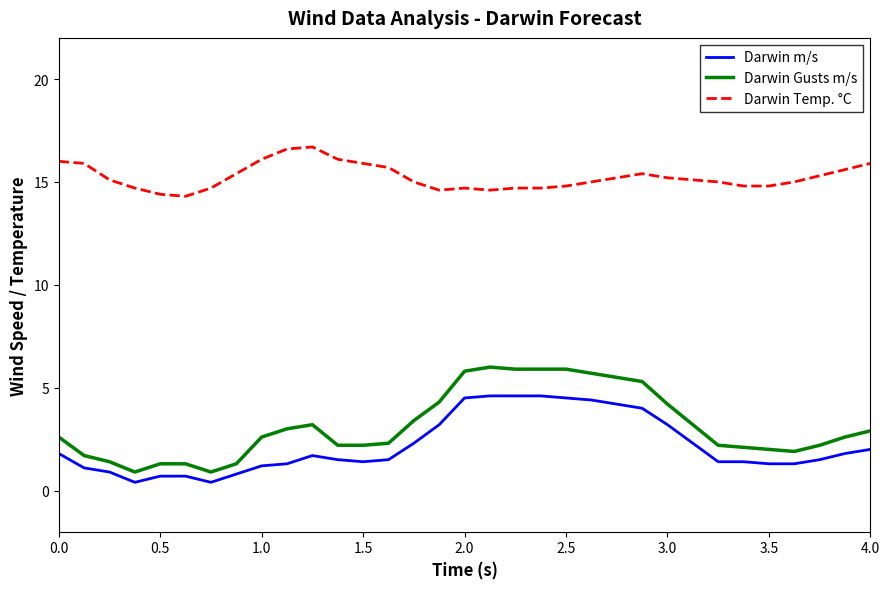

Which series has the largest total across all categories?

Darwin Temp. °C